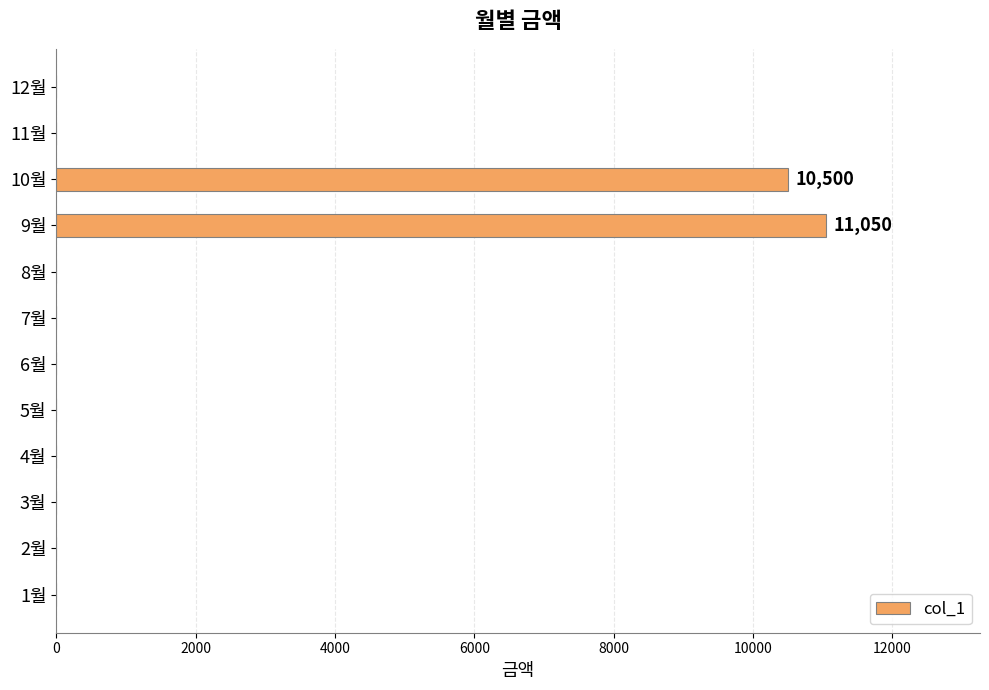

At which label is the value closest to 5525?

10월